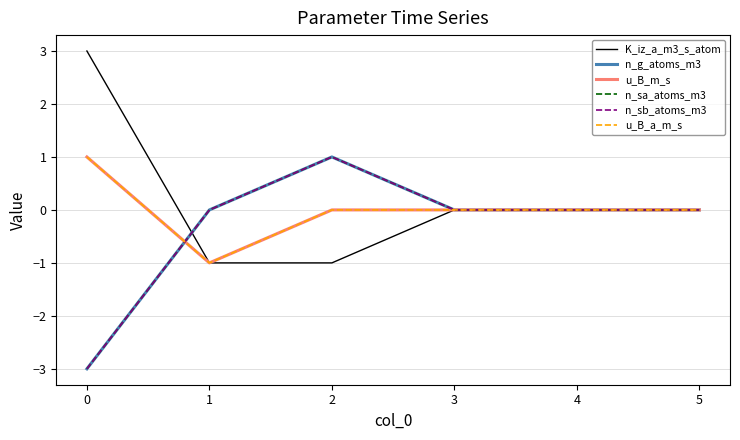

What is the difference between the maximum and second lowest values in the n_sa_atoms_m3 series?

1